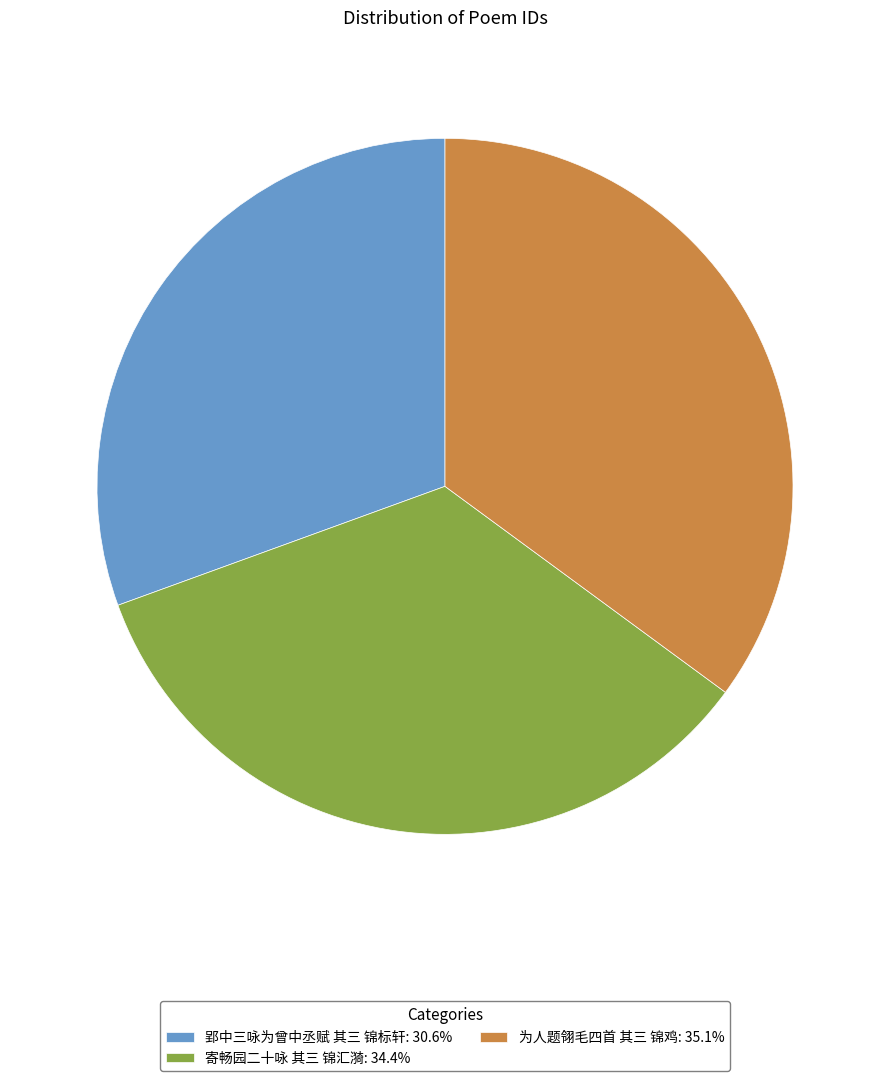

Which slice is the smallest?

郢中三咏为曾中丞赋 其三 锦标轩